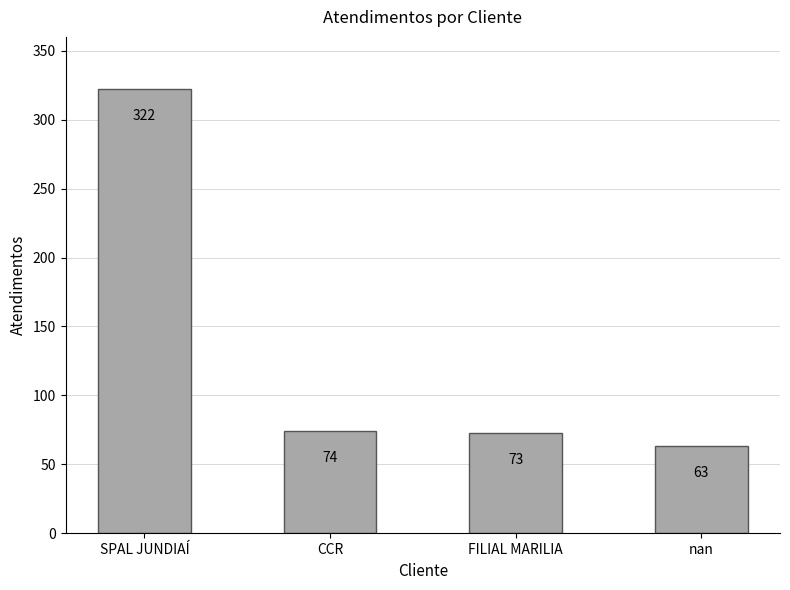

What is the smallest value displayed?

63